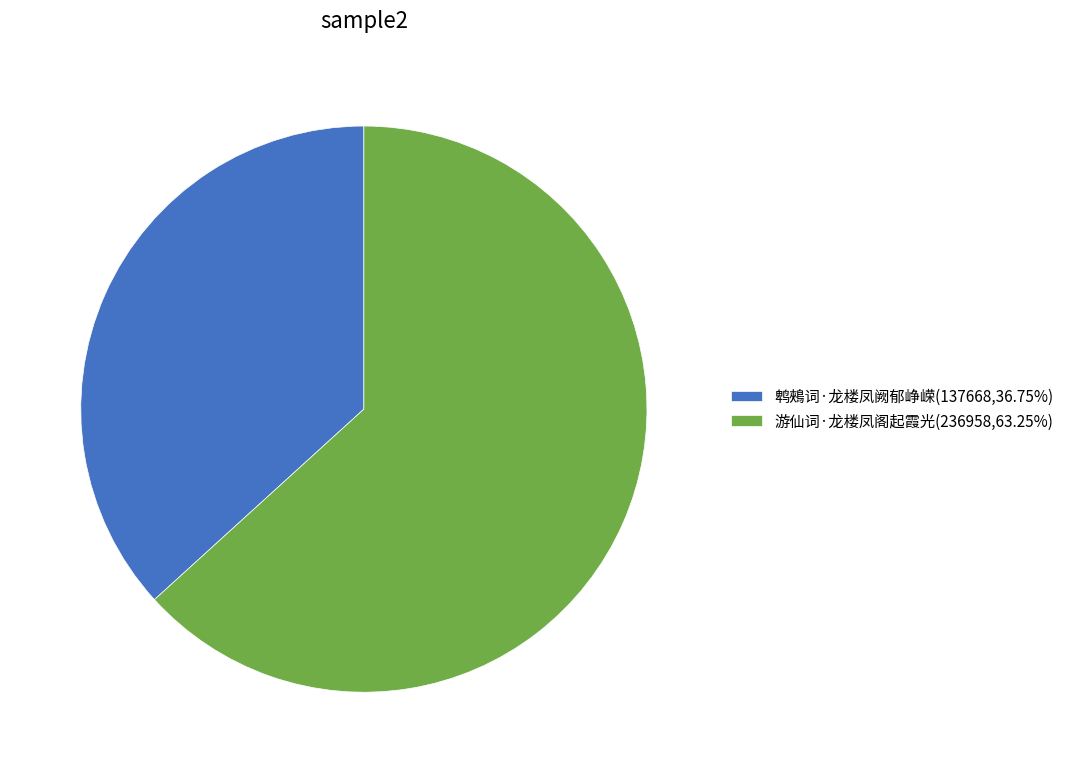

Is 游仙词·龙楼凤阁起霞光 the majority of the pie?

Yes